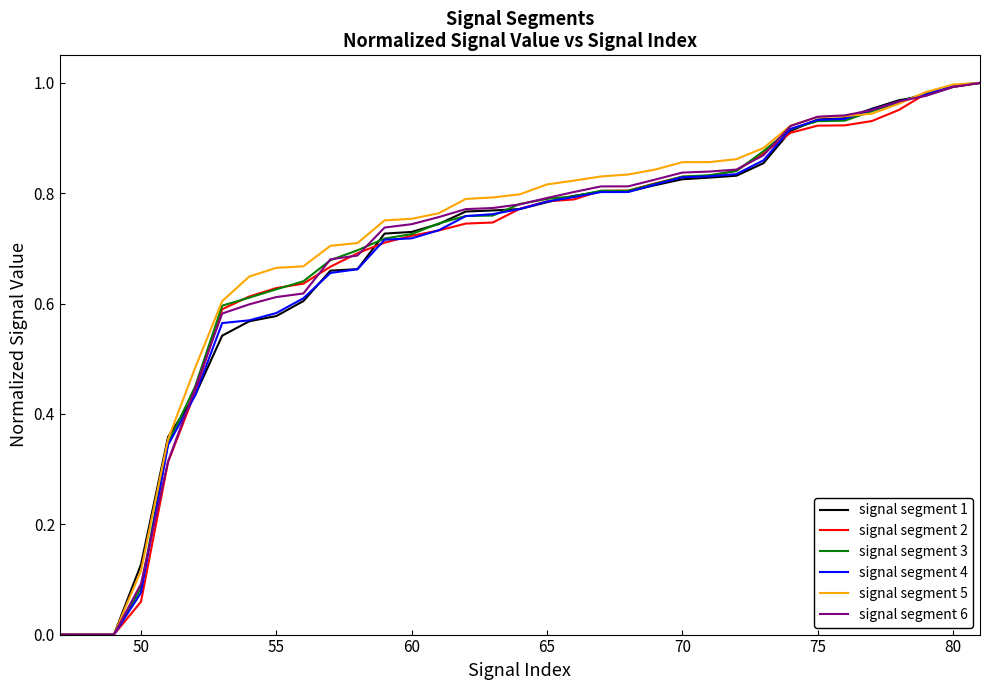

How many intersections are there between signal segment 5 and signal segment 1?

3